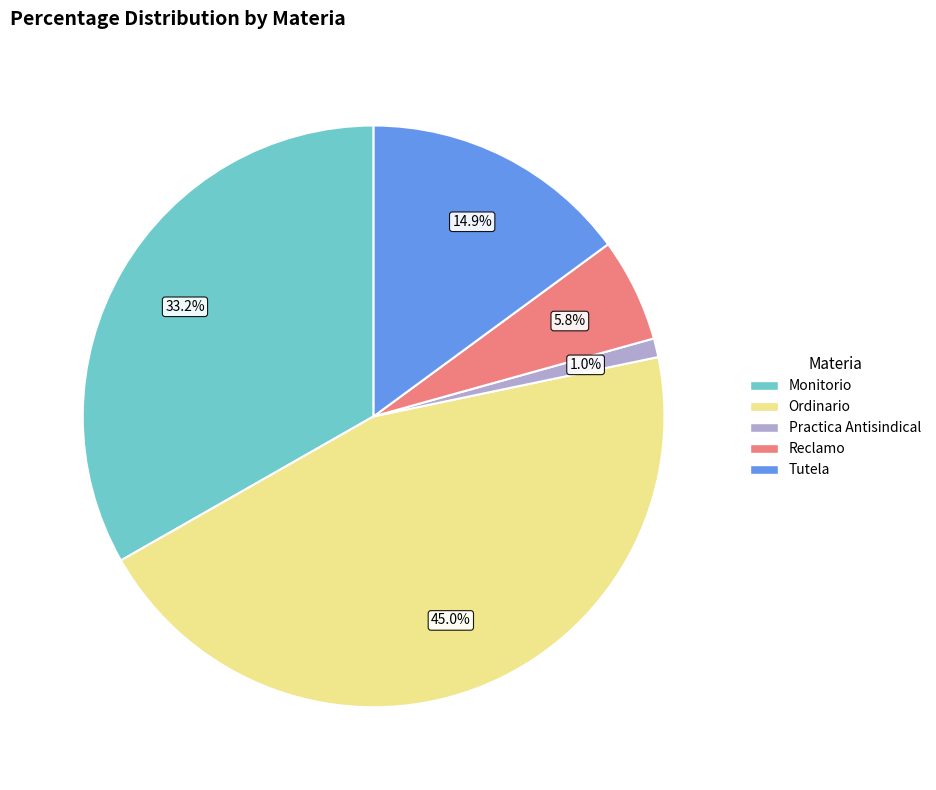

Rank the categories by value from lowest to highest.

Practica Antisindical, Reclamo, Tutela, Monitorio, Ordinario